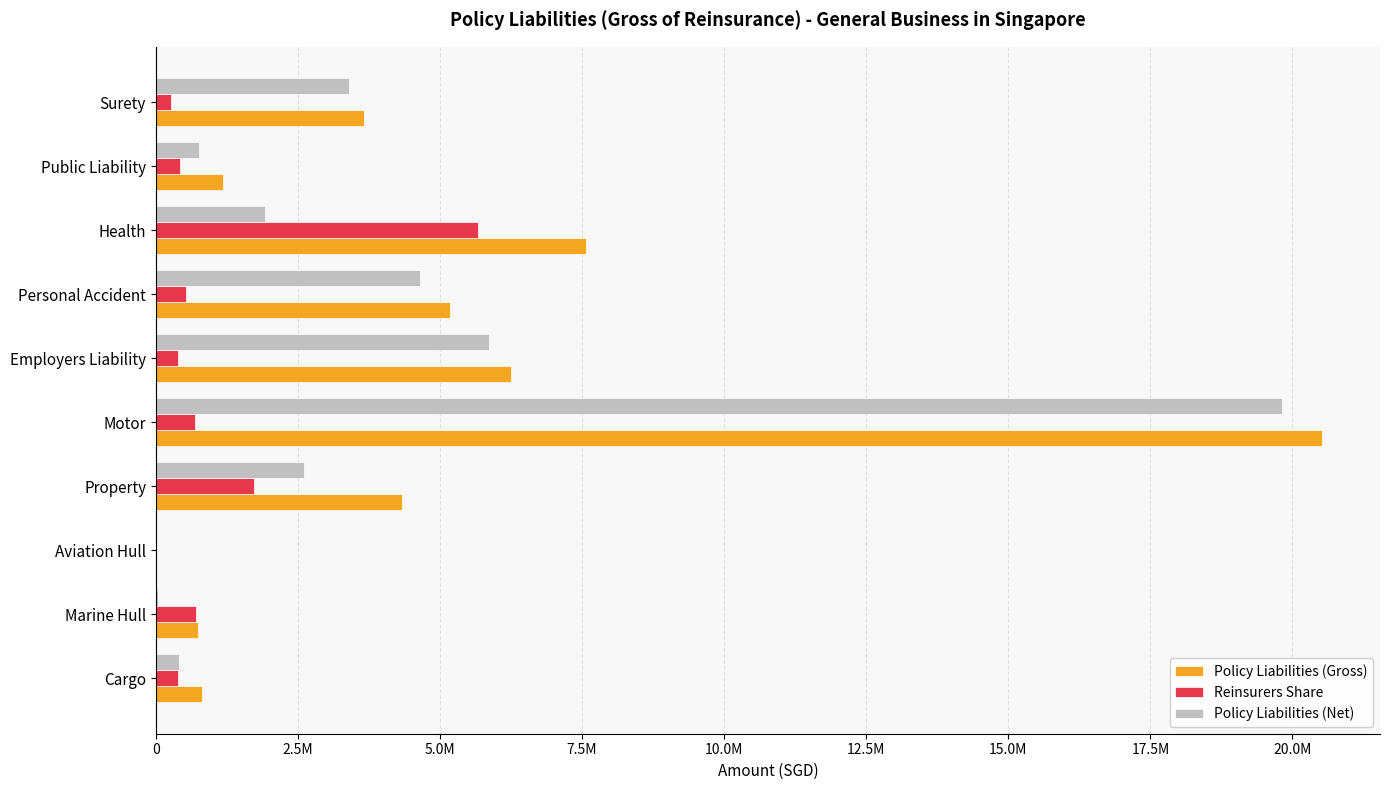

What are all the series names shown in the legend?

Policy Liabilities (Gross), Reinsurers Share, Policy Liabilities (Net)